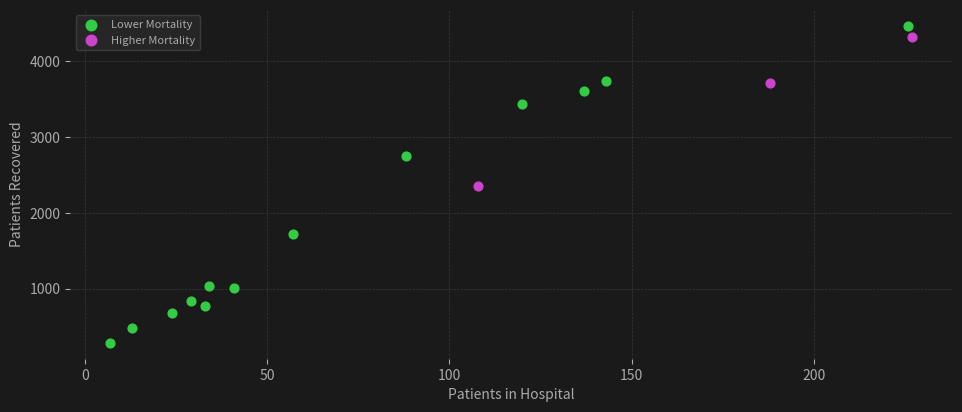

Which series reaches the minimum Y coordinate?

Lower Mortality